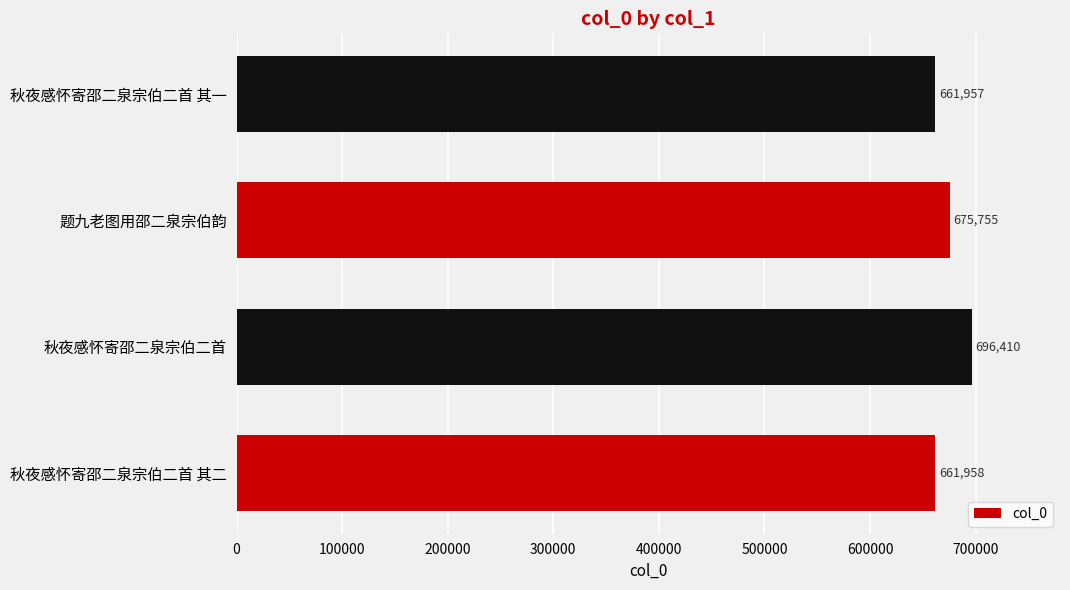

What is the greatest value displayed?

696410